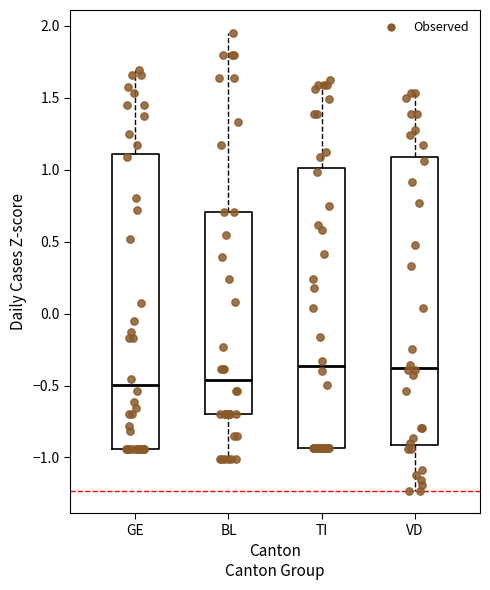

Comparing the boxes themselves (not the whiskers), which one is the tallest?

GE